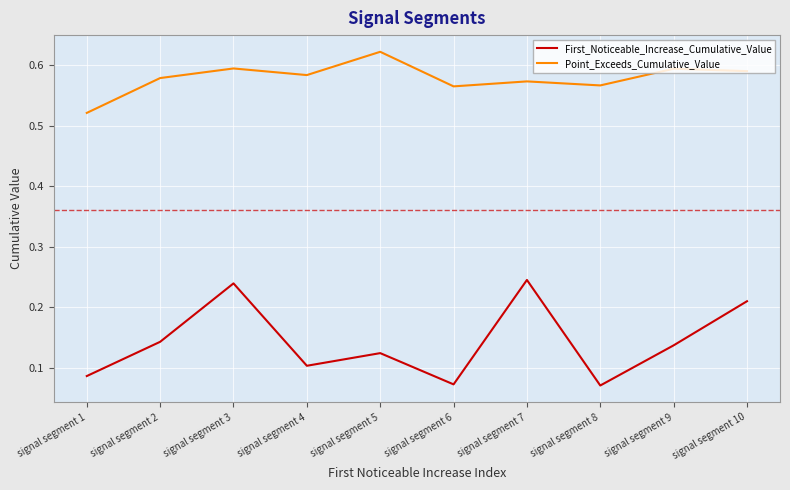

At which label does First_Noticeable_Increase_Cumulative_Value reach its peak?

signal segment 7